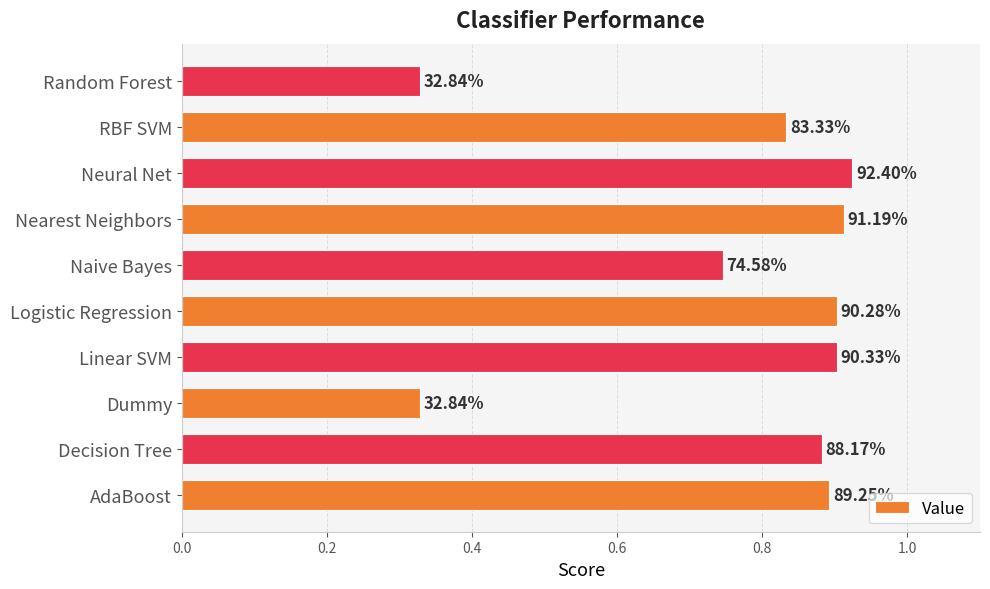

Are the bars horizontal?

Yes